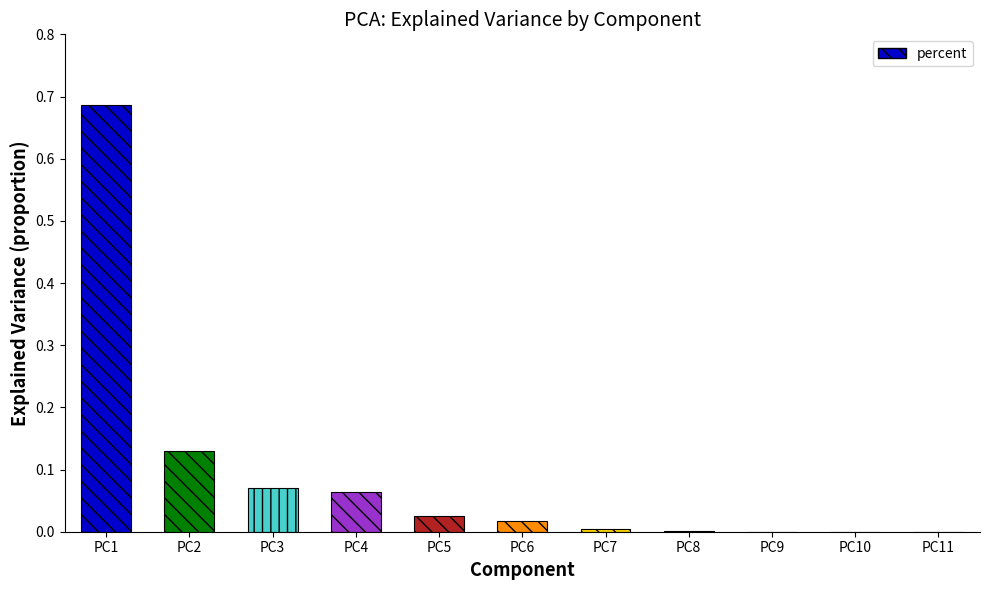

What is the sum of all values?

1.0